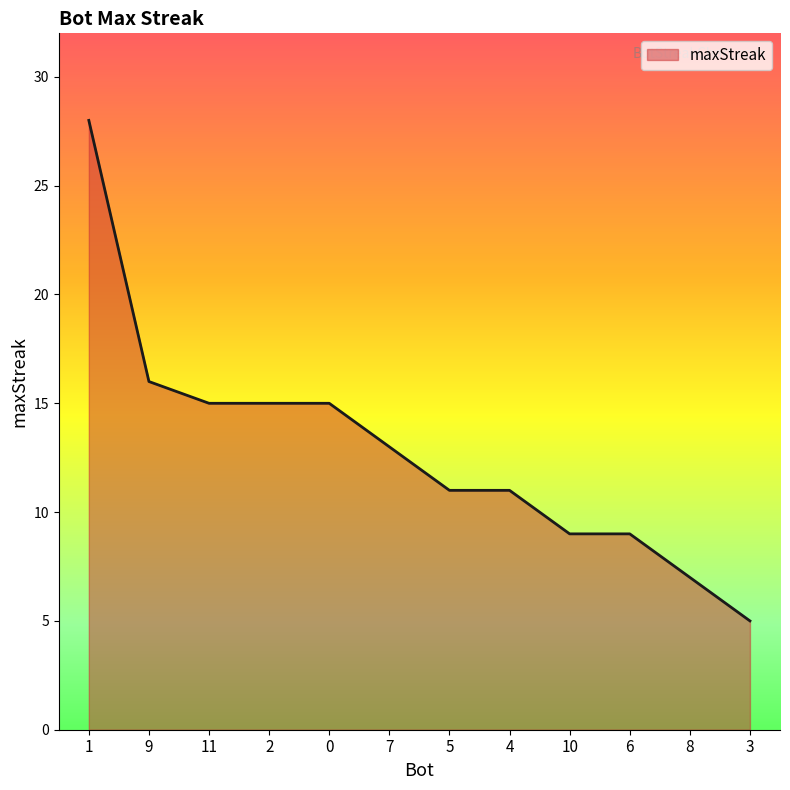

Read the value at 10, to the nearest 5.

10